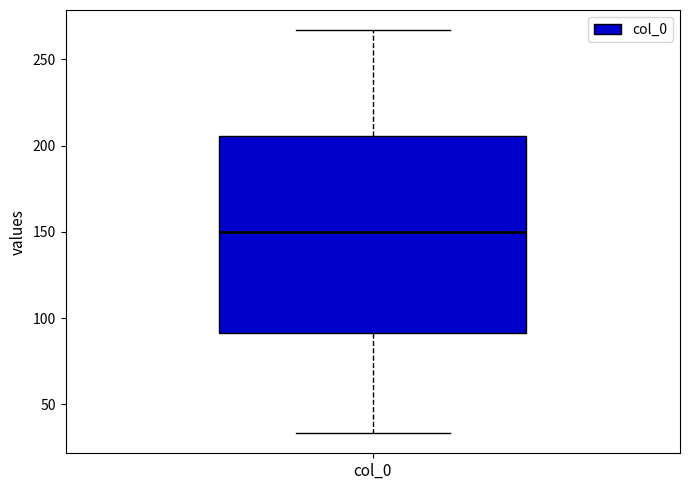

Transcribe this box plot: give where the median line is, the range the box spans, and where the two whiskers end, as read against the y-axis. The values are not printed on the chart, so give them approximately, as read against the axis.

median 150, box 90 to 205, whiskers 35 to 265